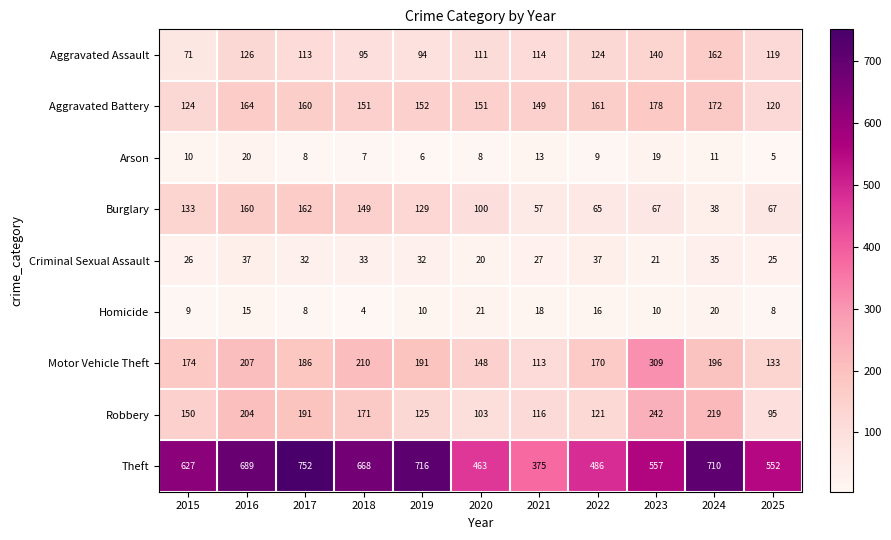

Count the number of categories in the chart.

11